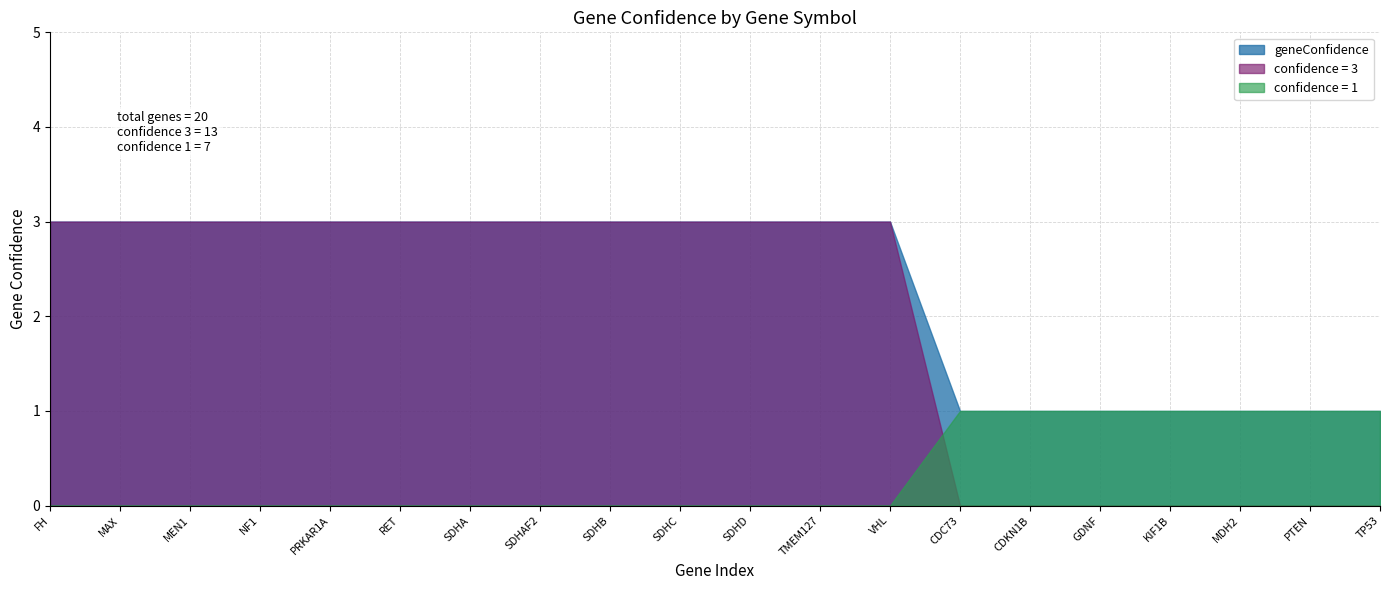

What is the difference between the maximum and minimum values?

2